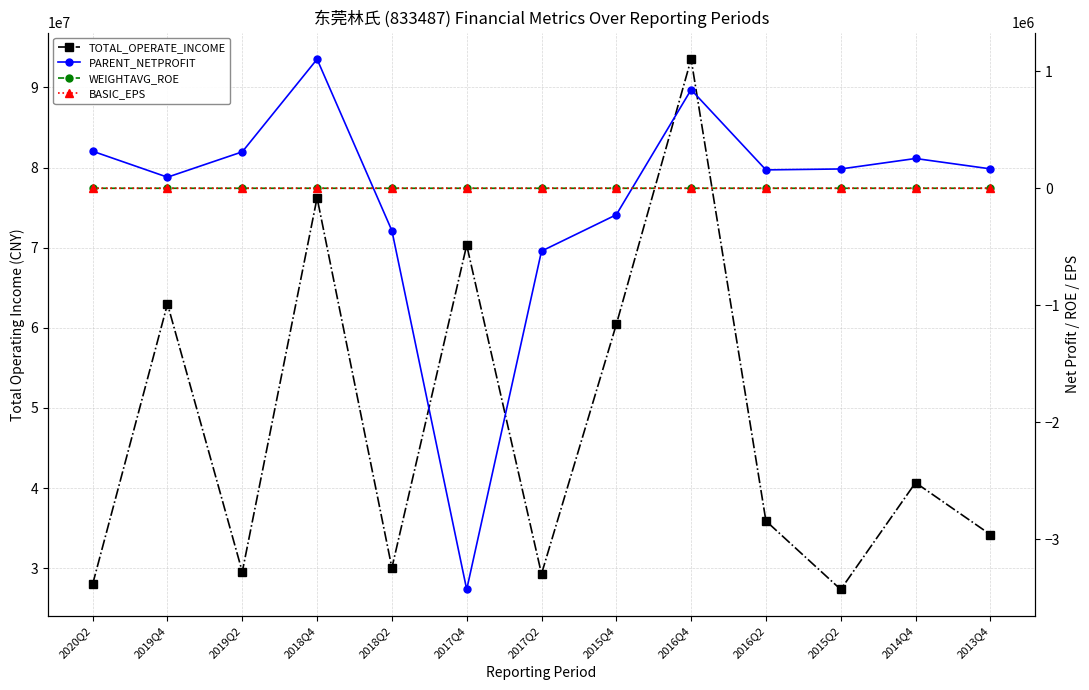

The value of WEIGHTAVG_ROE at 2015Q4 is -1.5. True or false?

False